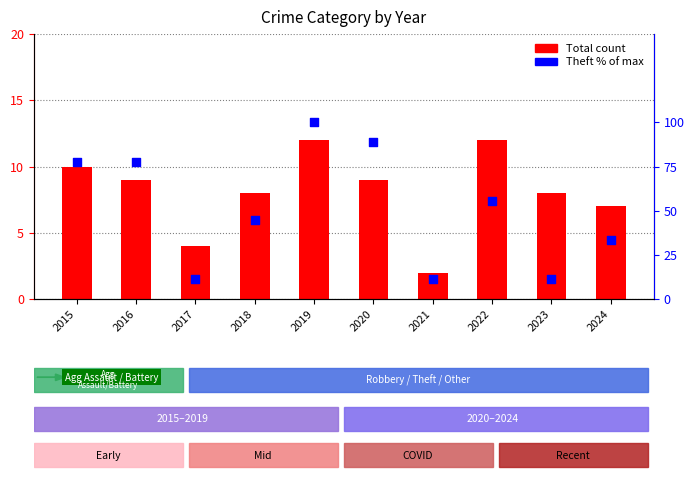

Which series has the largest total across all categories?

Theft % of max